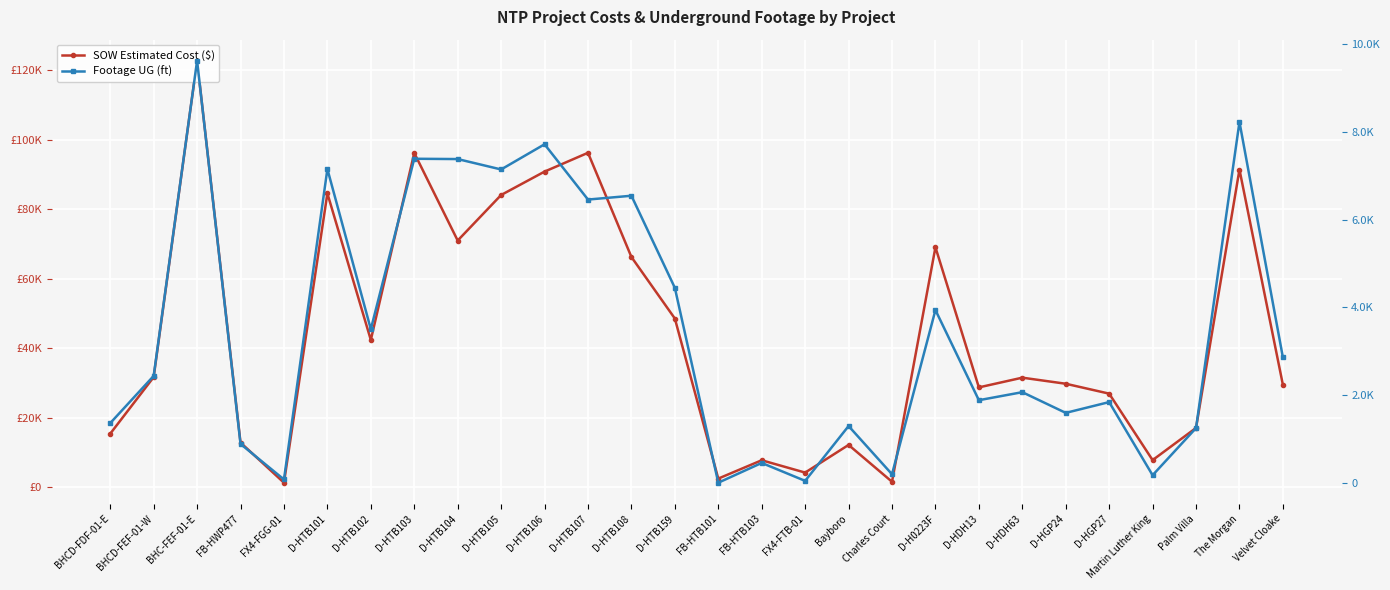

True or false: SOW Estimated Cost ($) and Footage UG (ft) cross at least once.

False